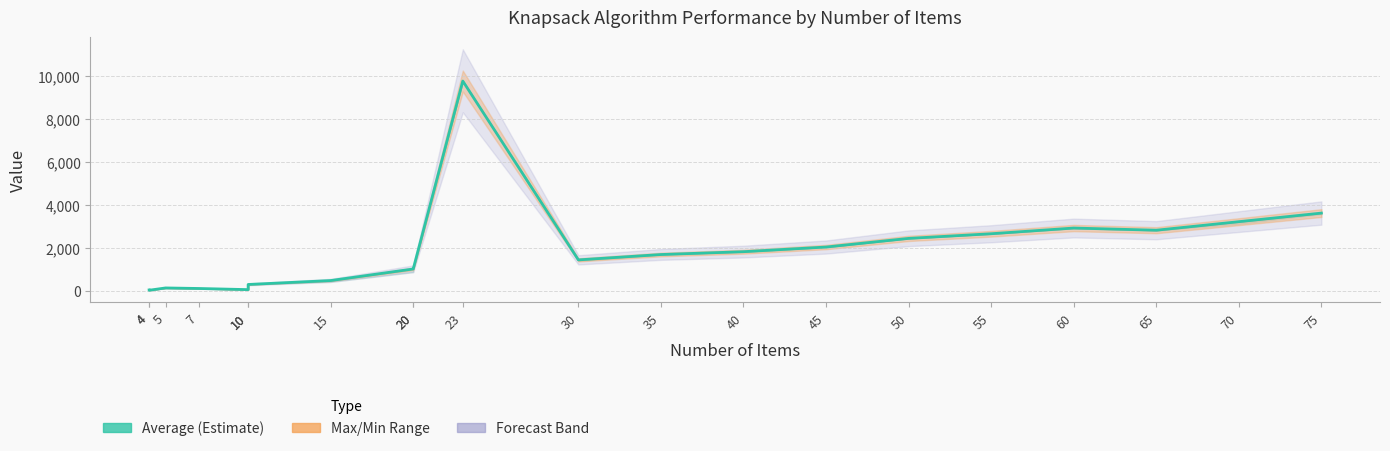

How many values are below 1684?

10